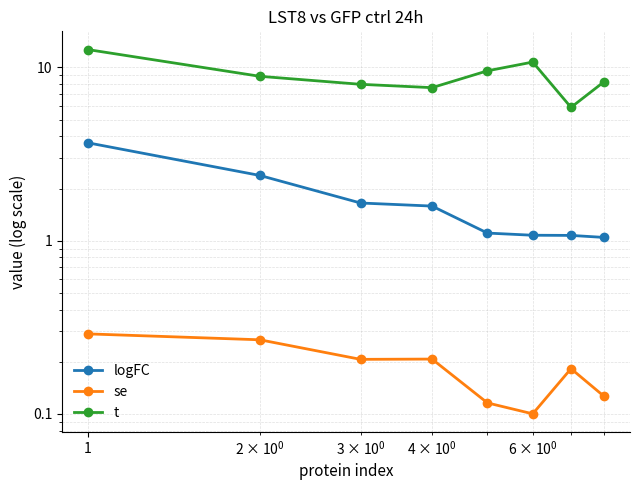

Count the number of data series in this chart.

3